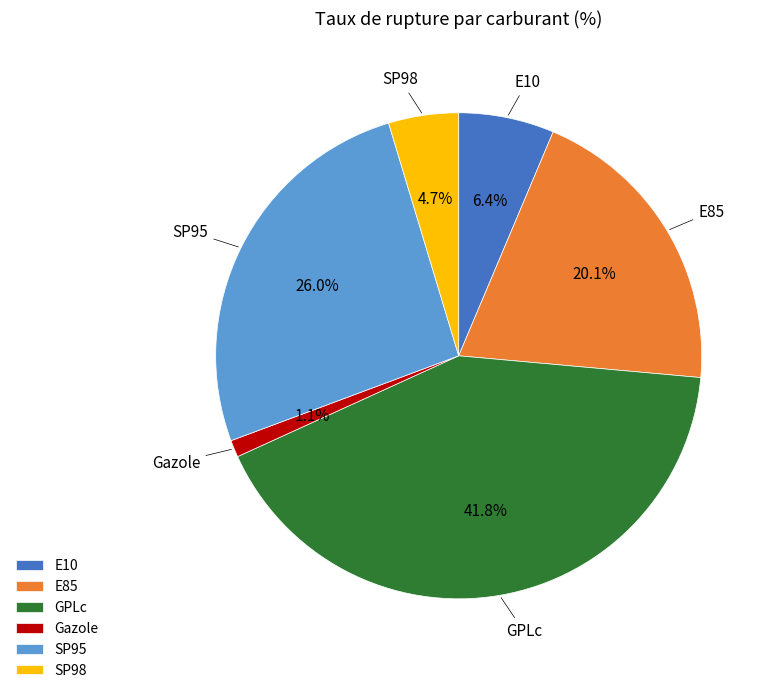

Rank the categories by value from lowest to highest.

Gazole, SP98, E10, E85, SP95, GPLc